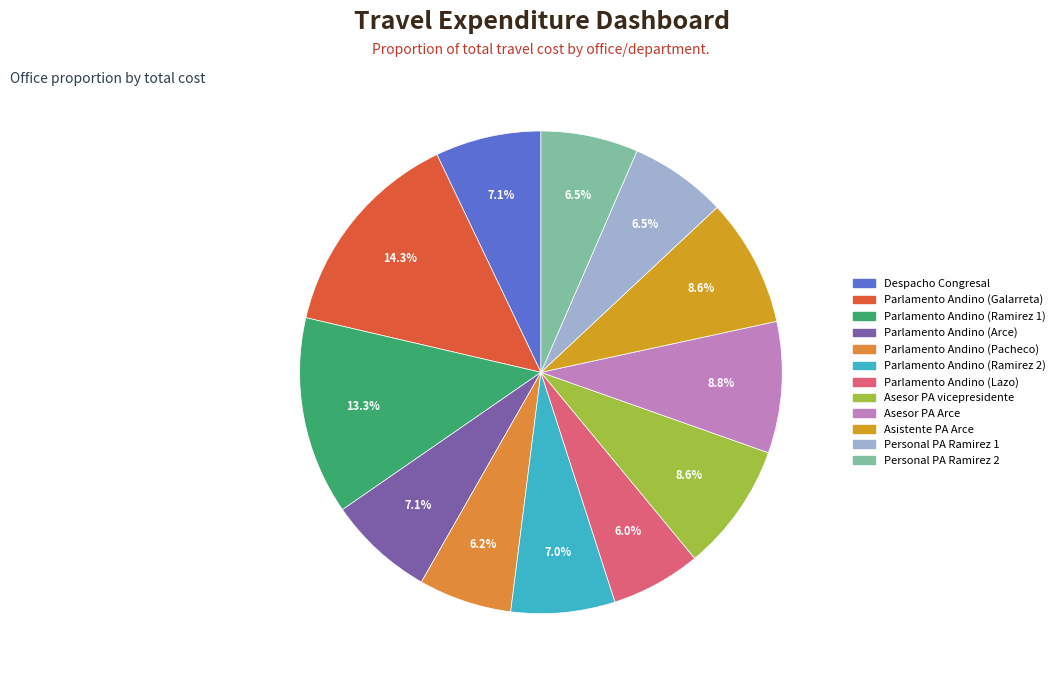

How many segments does this pie chart have?

12